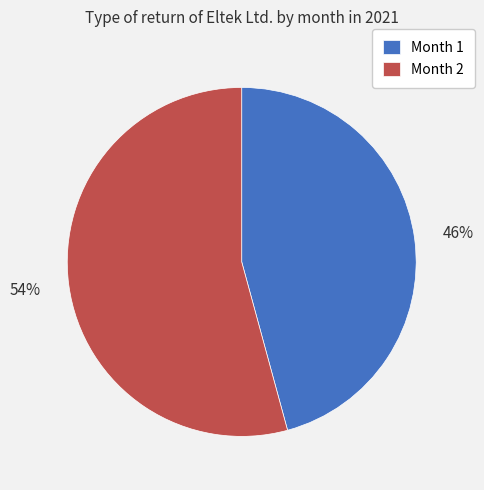

To the nearest percent, what is the average slice percentage?

50%